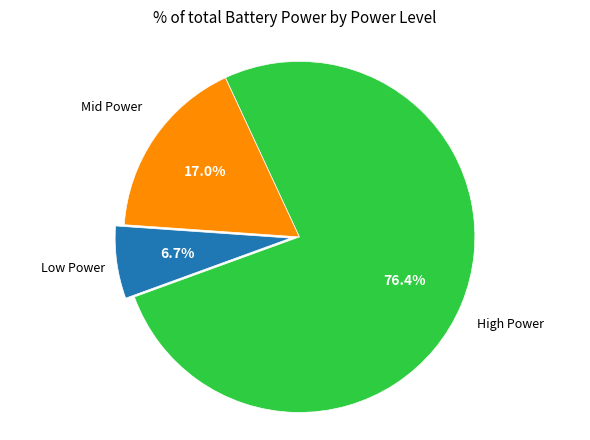

Is there a majority slice in this chart?

Yes